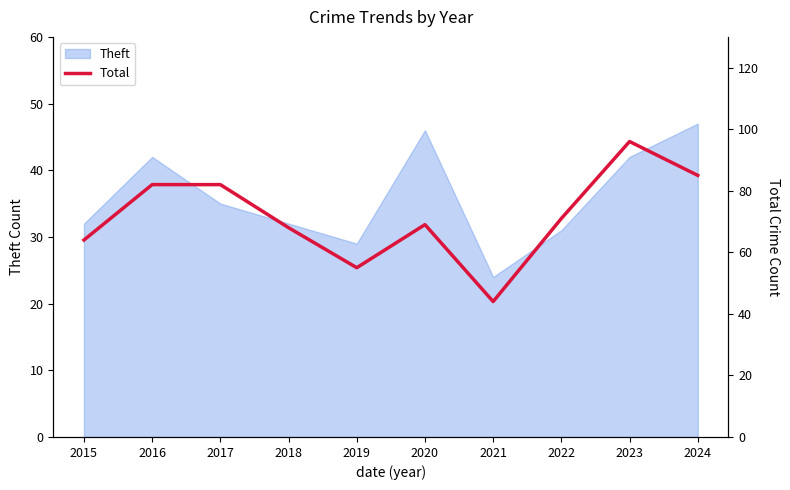

Where is the data nearest to the value 70?

2020